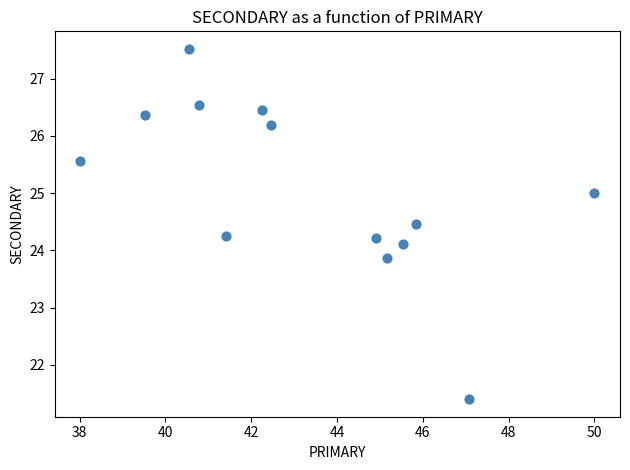

What is the range of X values (max minus min)?

12.0